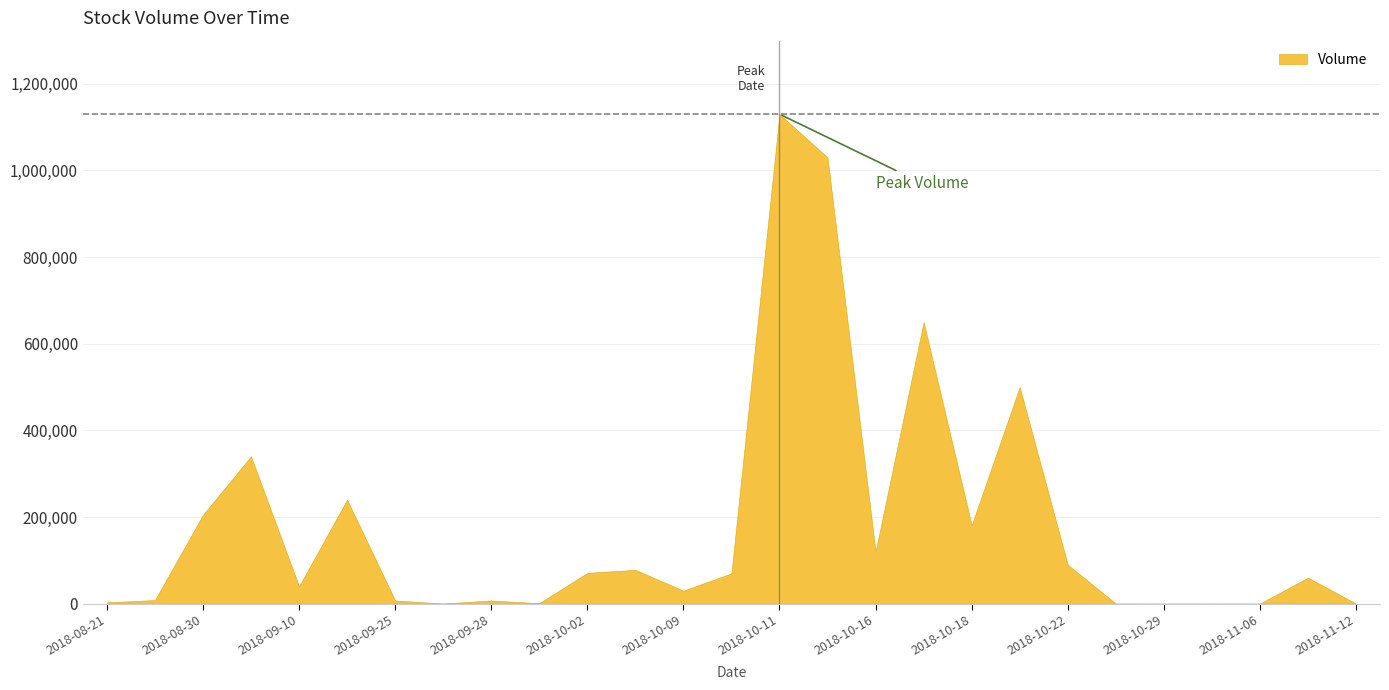

Reading left to right, what are all the values shown in this chart?

3000	8200	205000	340000	40000	240000	7300	200	7300	1000	71000	78000	30000	70000	1130000	1030000	120000	650000	181000	500000	90000	300	100	200	100	60000	100